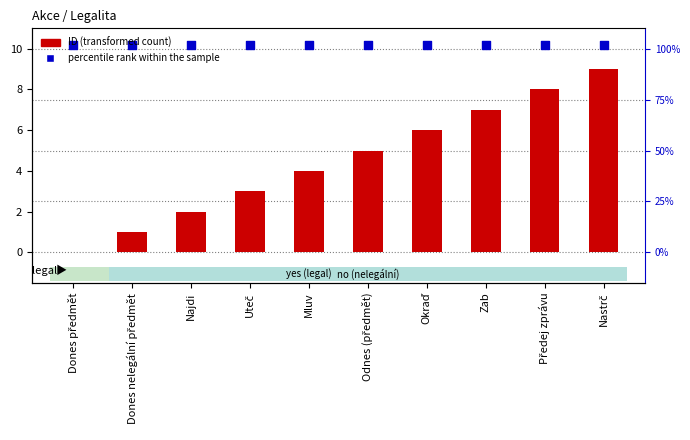

At which category is the sum across all series the highest?

Nastrč